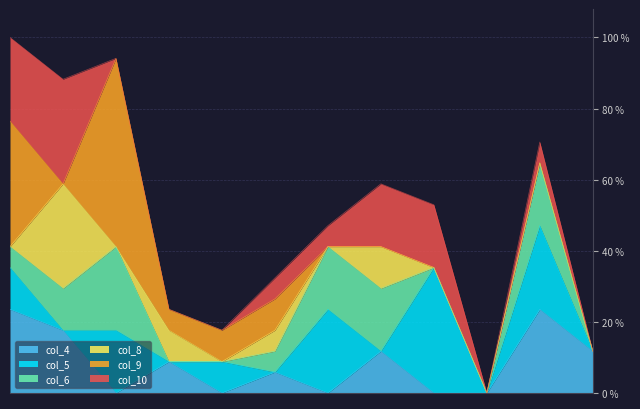

Between 11 and 9, which is larger?

11